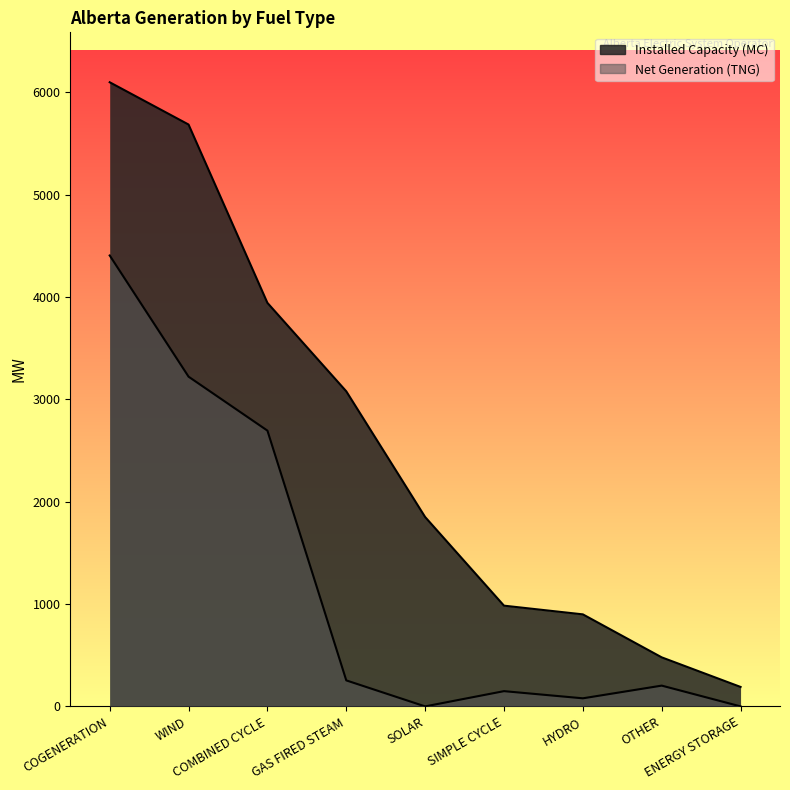

Where is Net Generation (TNG) nearest to the value 2202?

COMBINED CYCLE